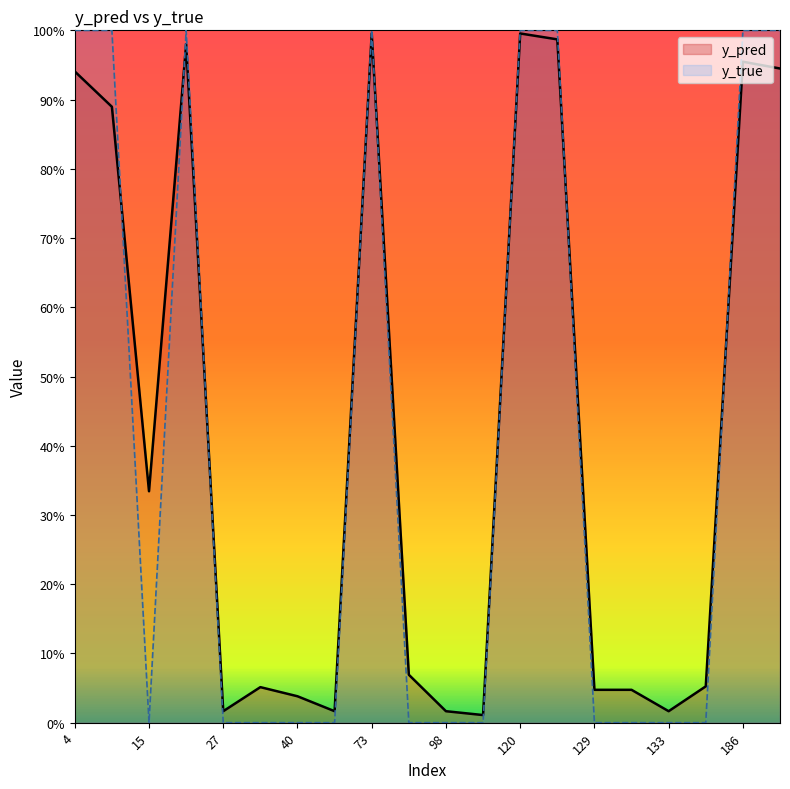

What is the highest value of the y_true series?

1.0